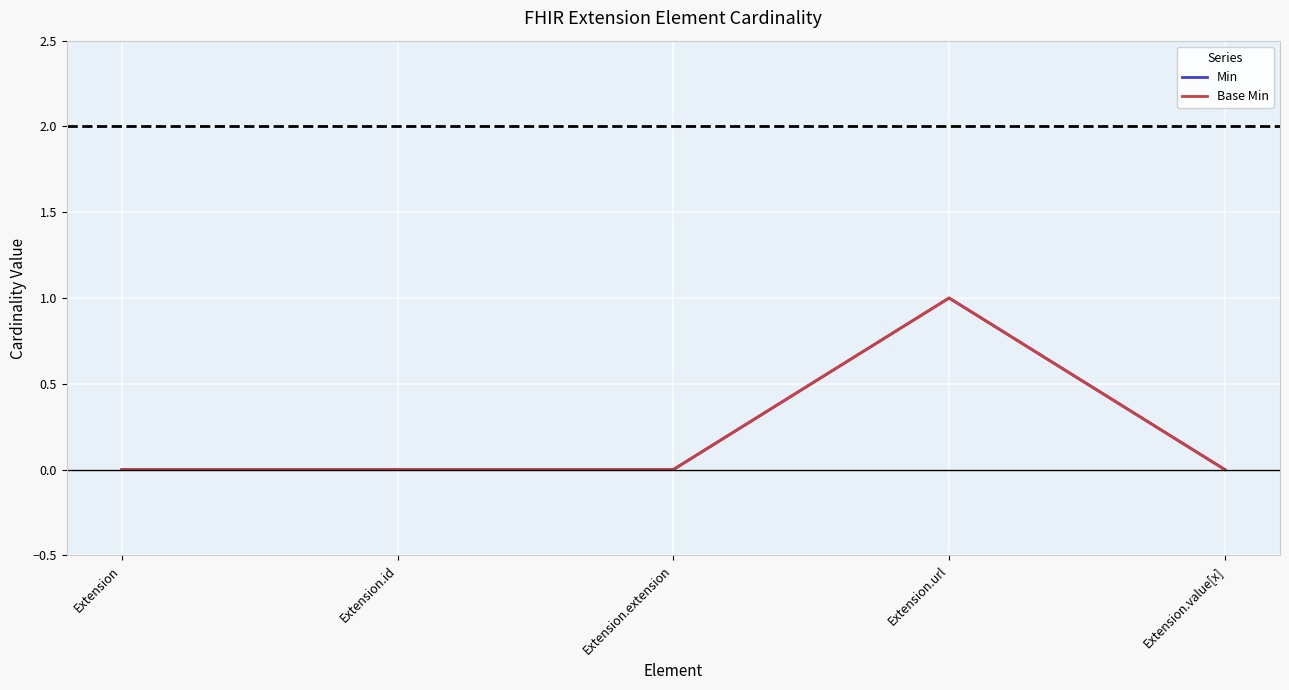

Is this an area chart (filled region under the line)?

No